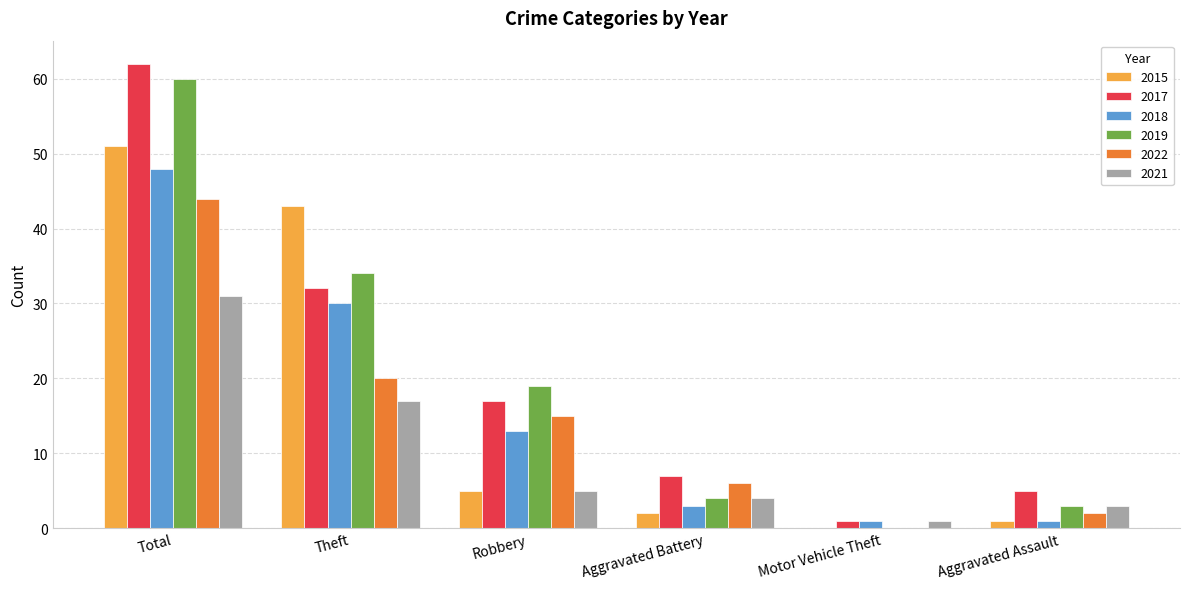

How many distinct data groups are displayed?

6